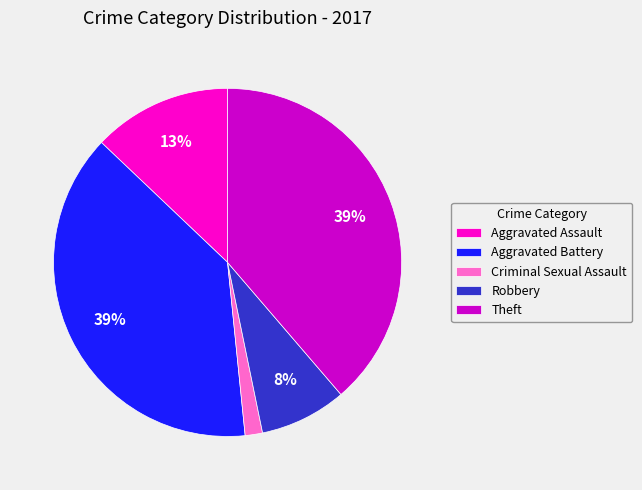

What is the smallest slice in the pie chart?

Criminal Sexual Assault